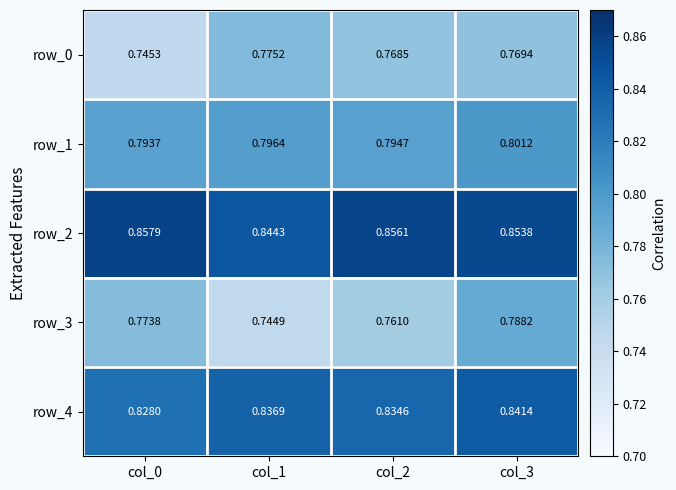

The value of row_2 at col_2 is 1.2. True or false?

False